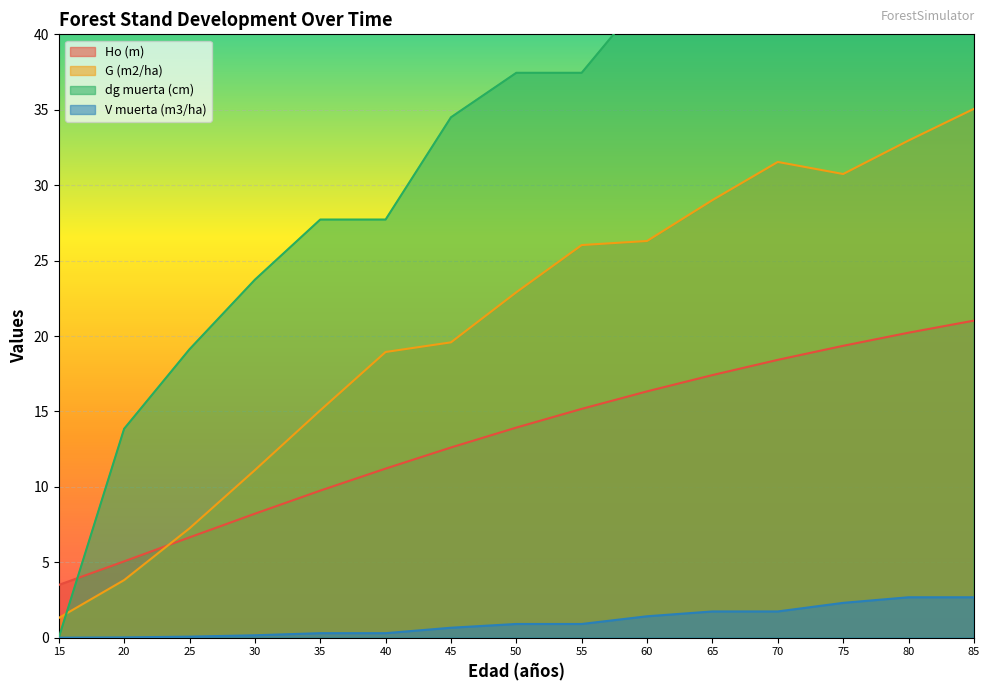

How many times do Ho (m) and G (m2/ha) cross each other?

1